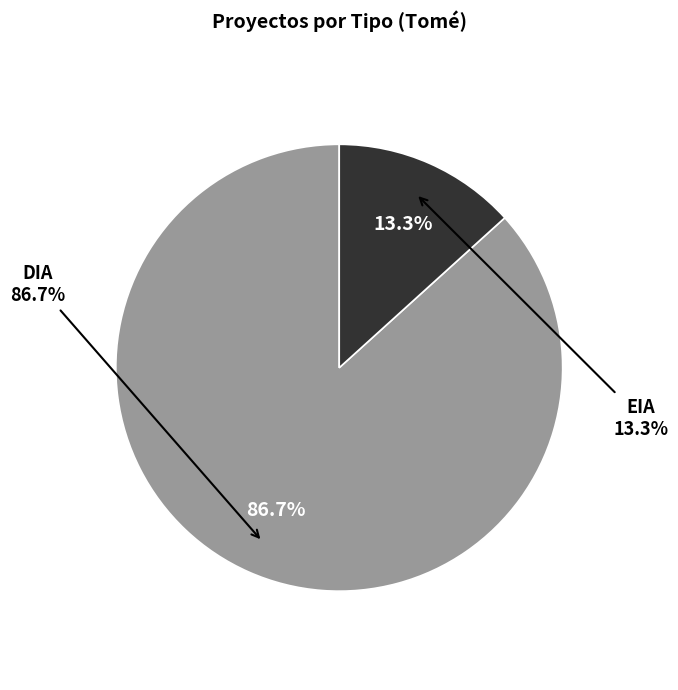

Rank the categories by value from highest to lowest.

DIA, EIA